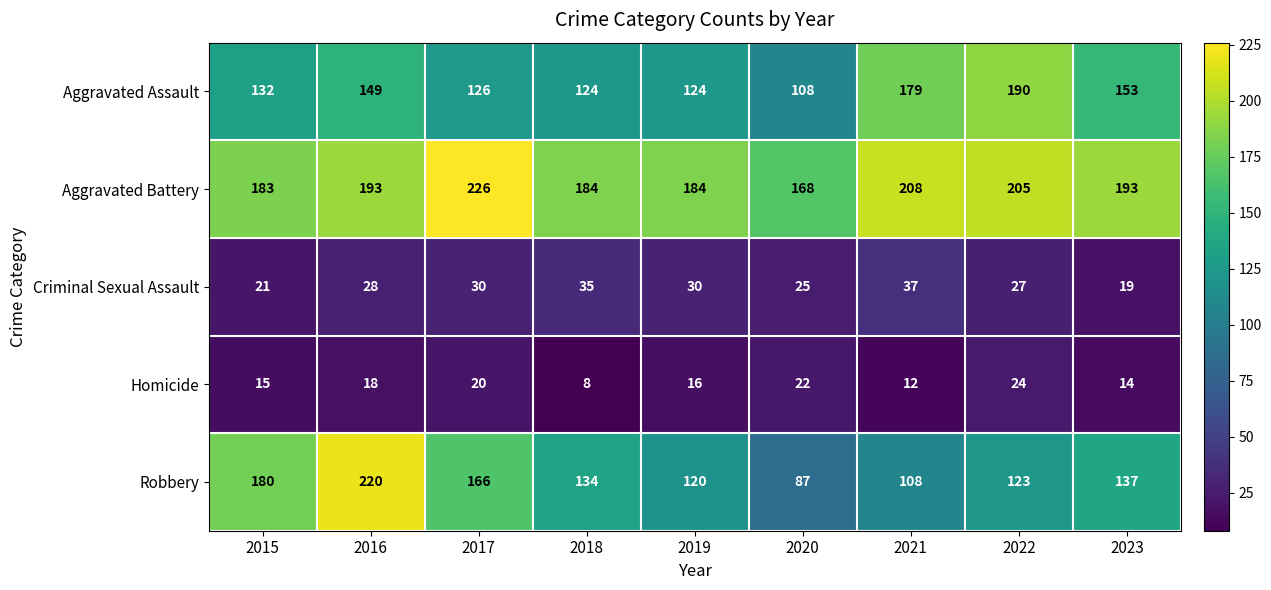

At which category does the chart reach its peak across all series?

2017